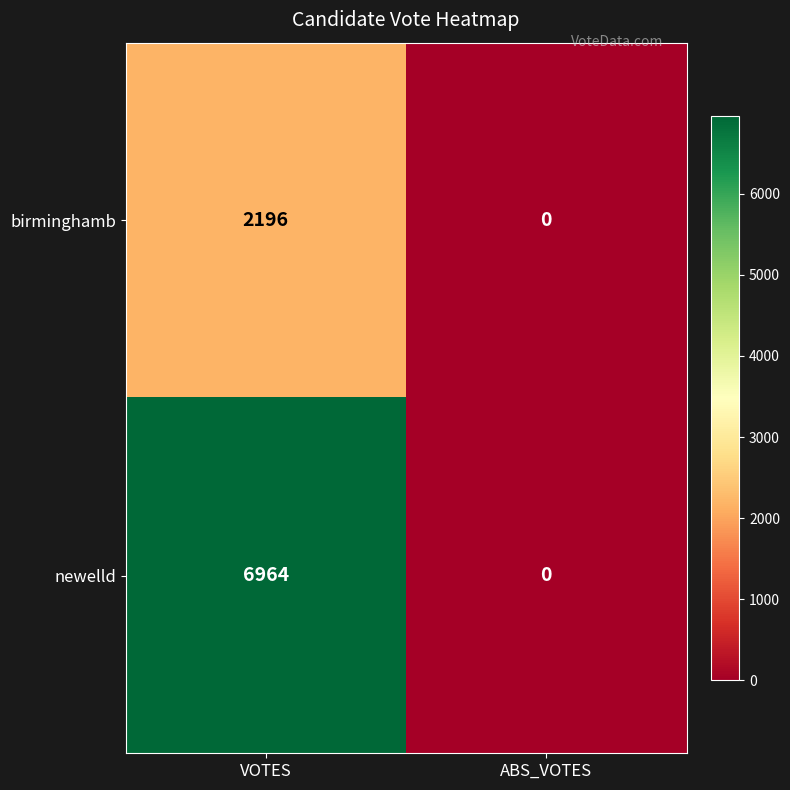

Rank the series by their average value, from lowest to highest.

birminghamb, newelld